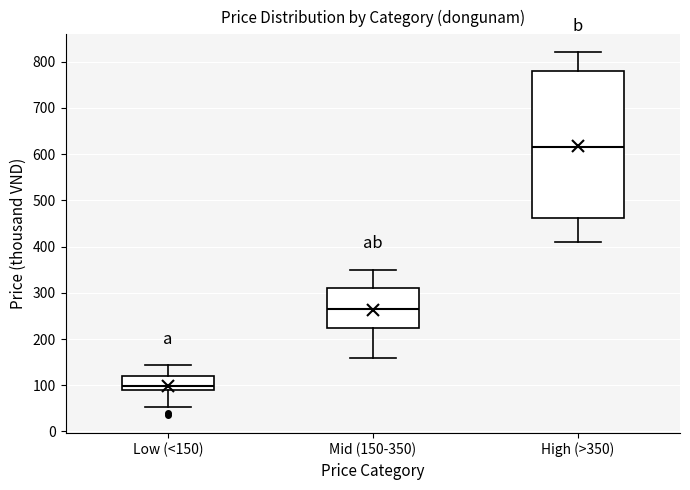

Which box's median line is the highest?

High (>350)